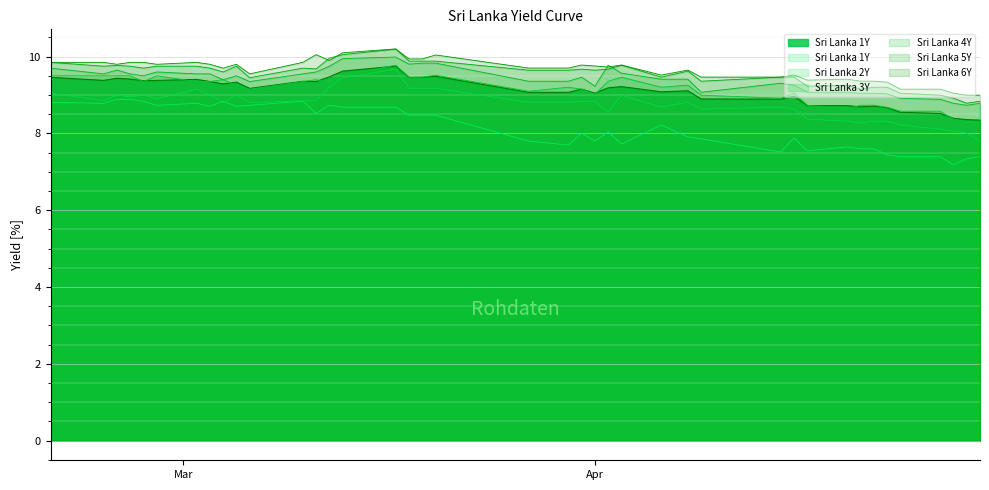

How many lines are shown in the chart?

6